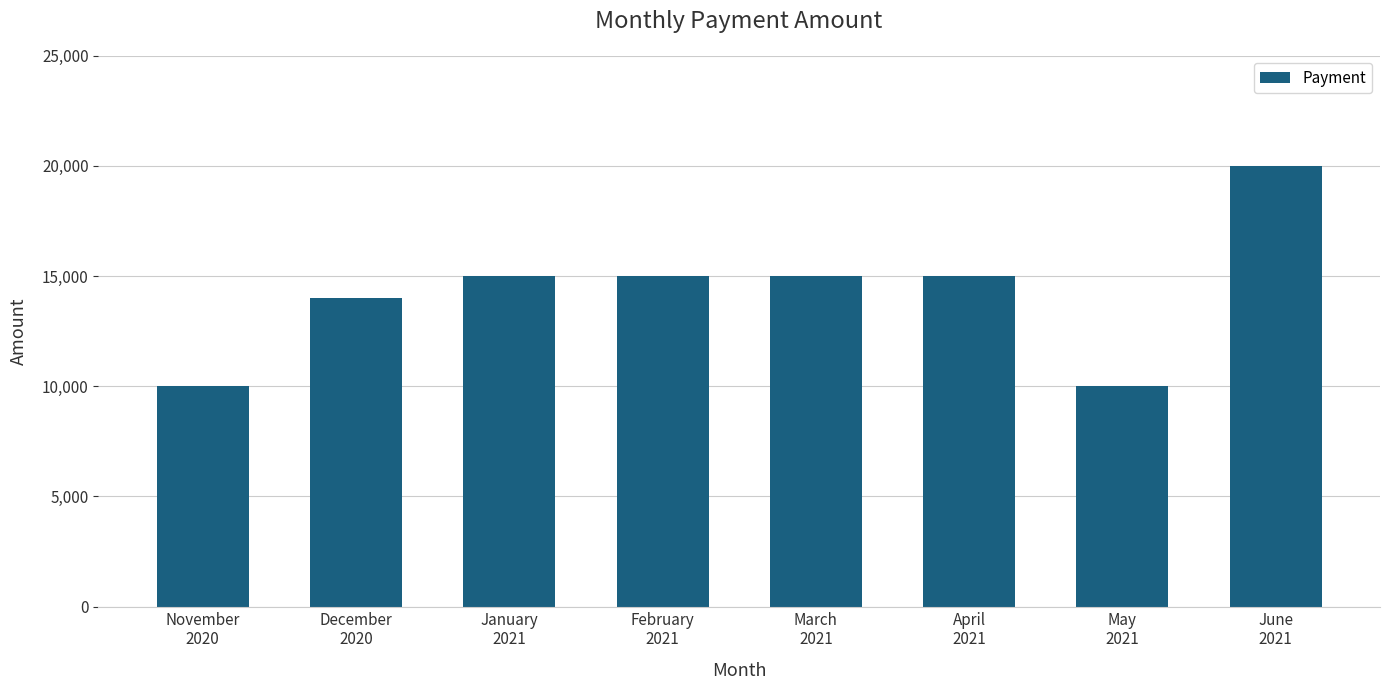

What is the average value?

14250